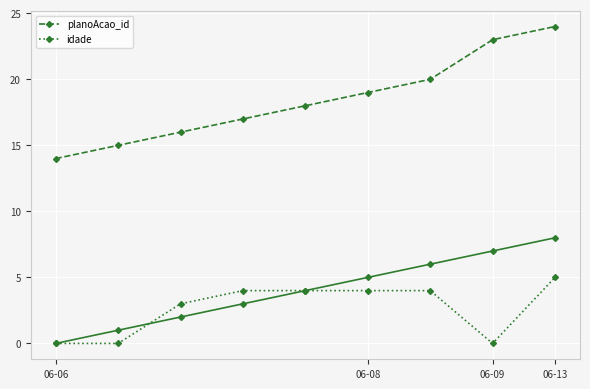

The planoAcao_id series shows 35 at 06-09. True or false?

False